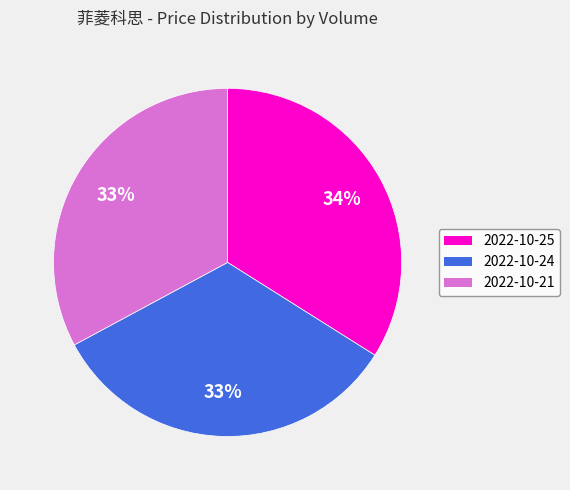

To the nearest percent, what portion does 2022-10-21 represent?

33%